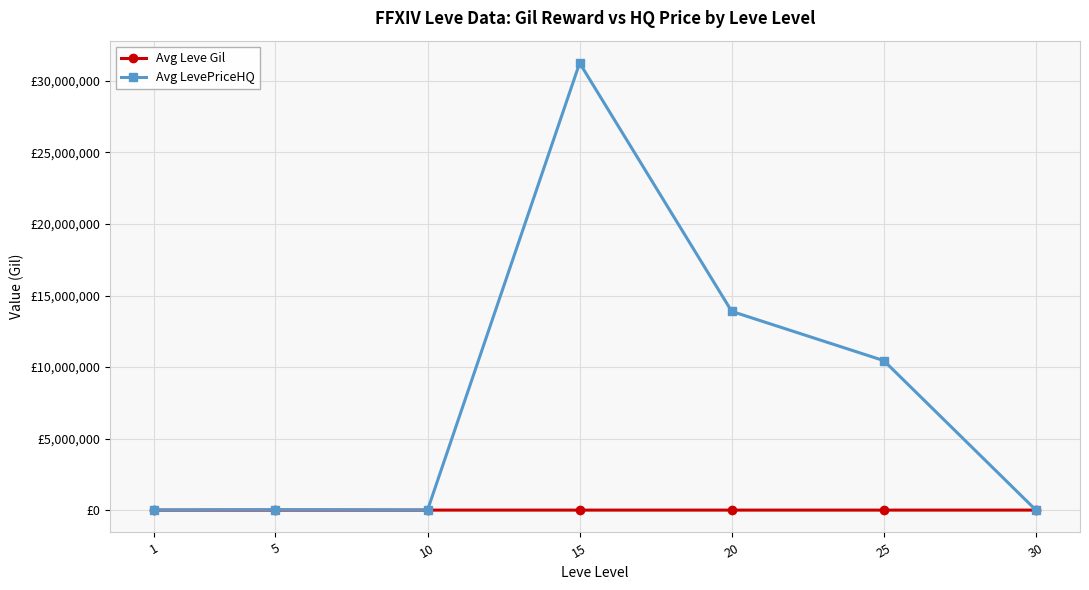

Does the chart have visible grid lines?

Yes